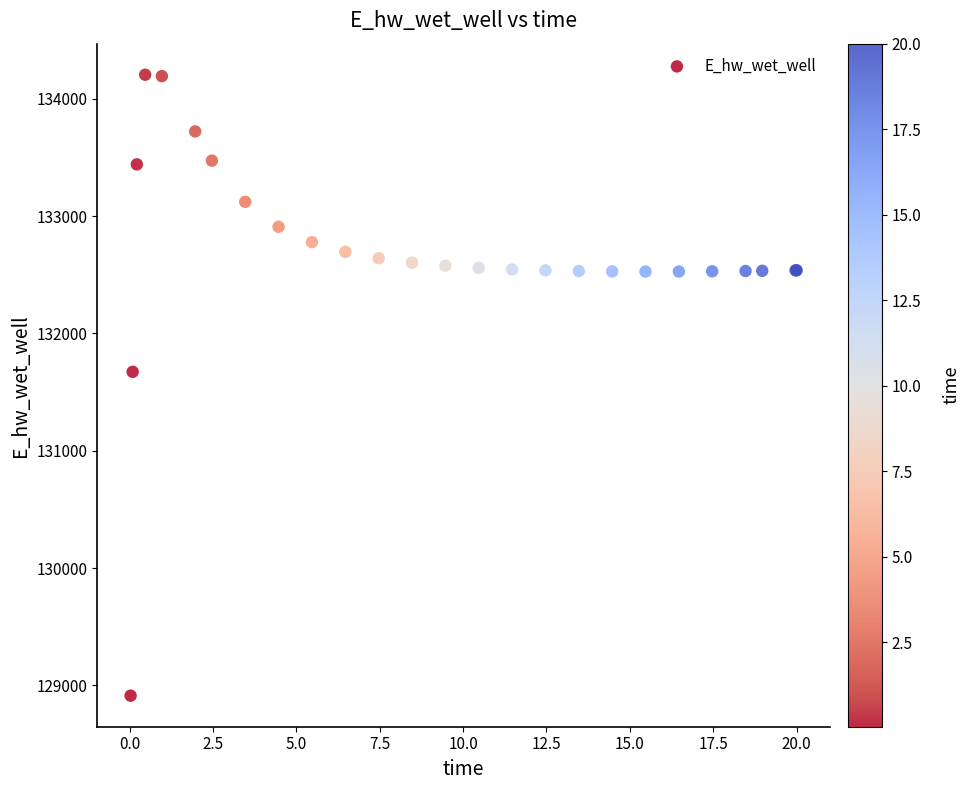

What Y value in the scatter plot is closest to 131559?

131673.5